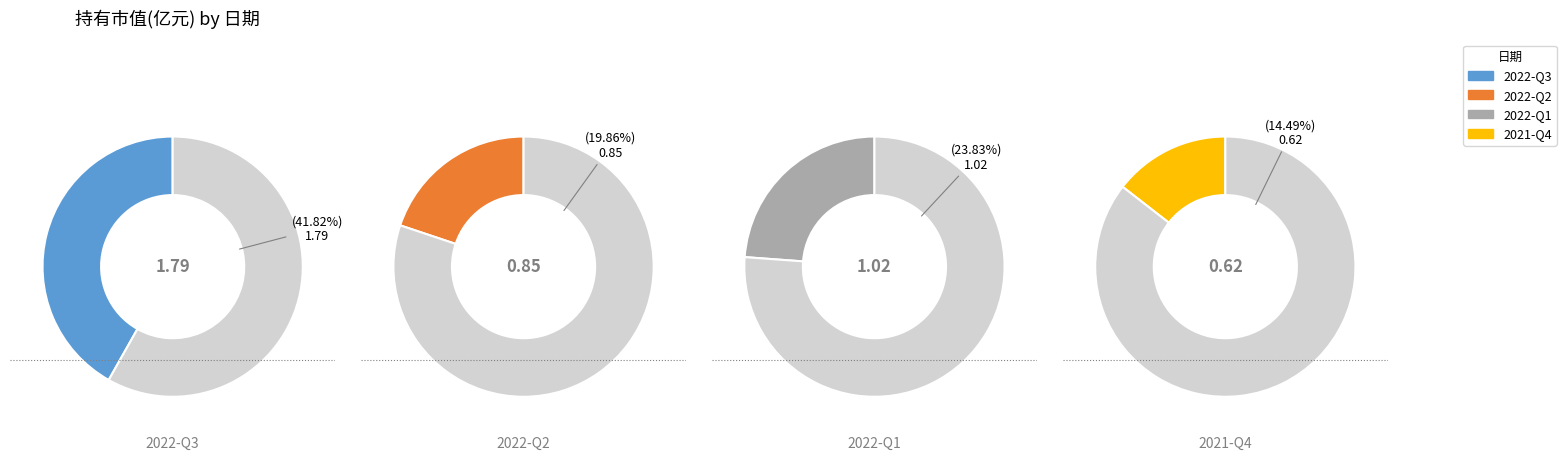

Which slice is the smallest?

2021-Q4